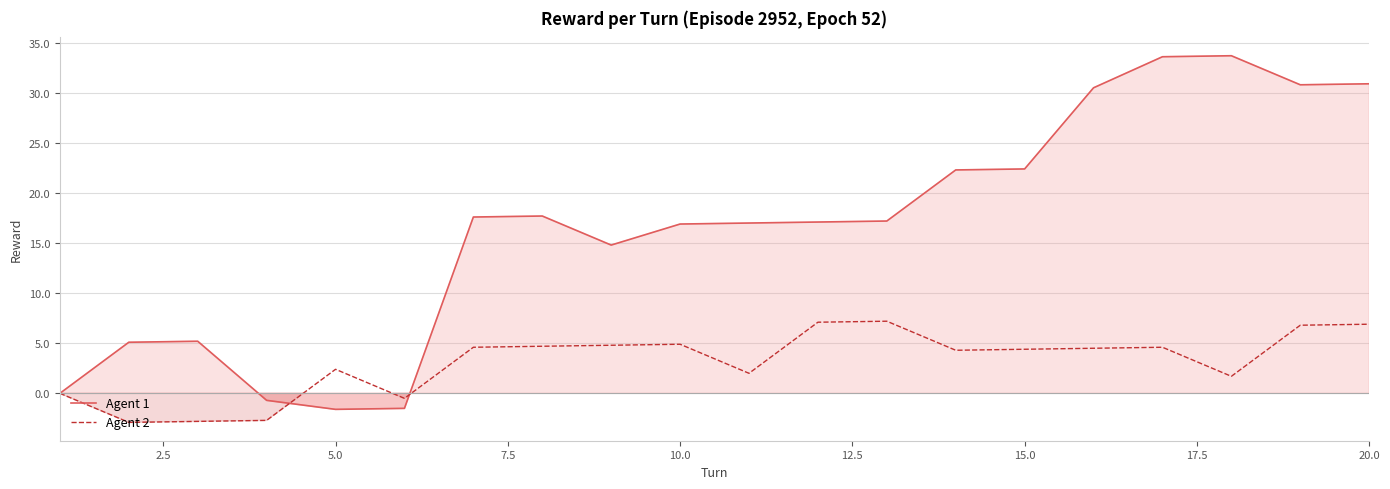

What is the minimum value for Agent 2?

-2.9